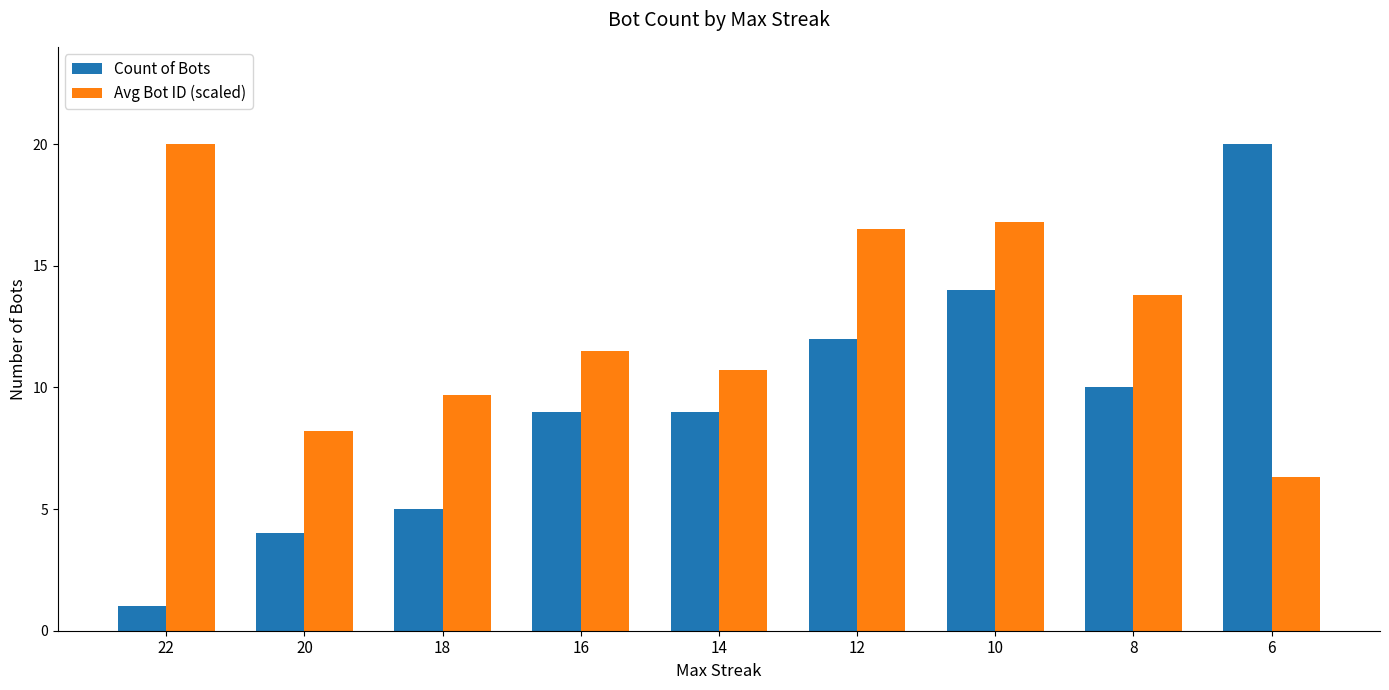

Rank the series by their average value, from lowest to highest.

Count of Bots, Avg Bot ID (scaled)